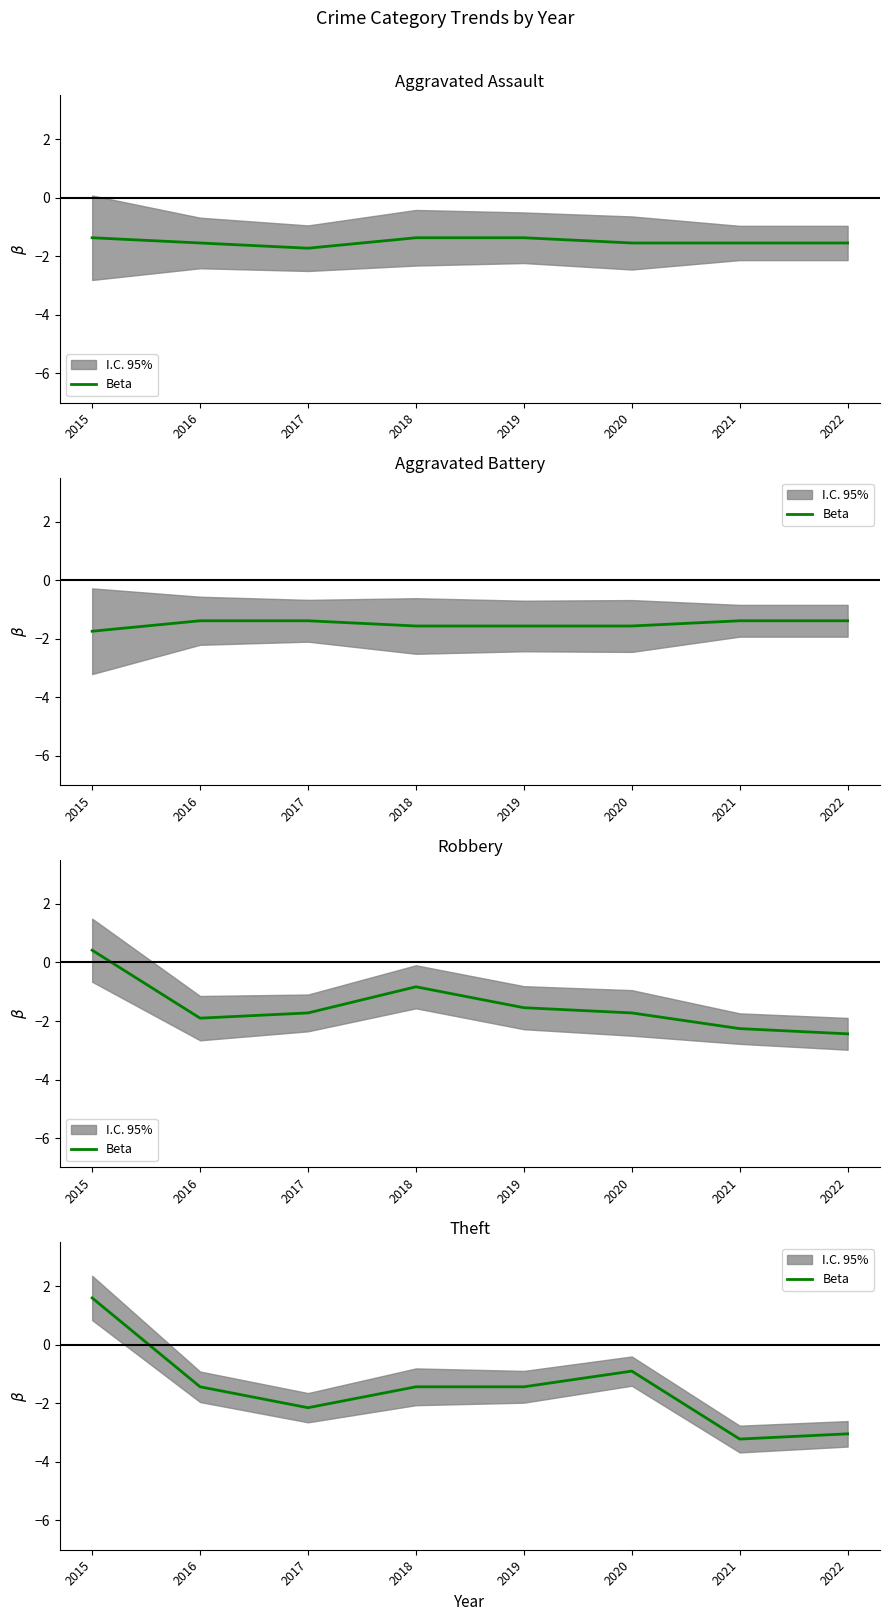

What value does the data have at 2019?

-1.4